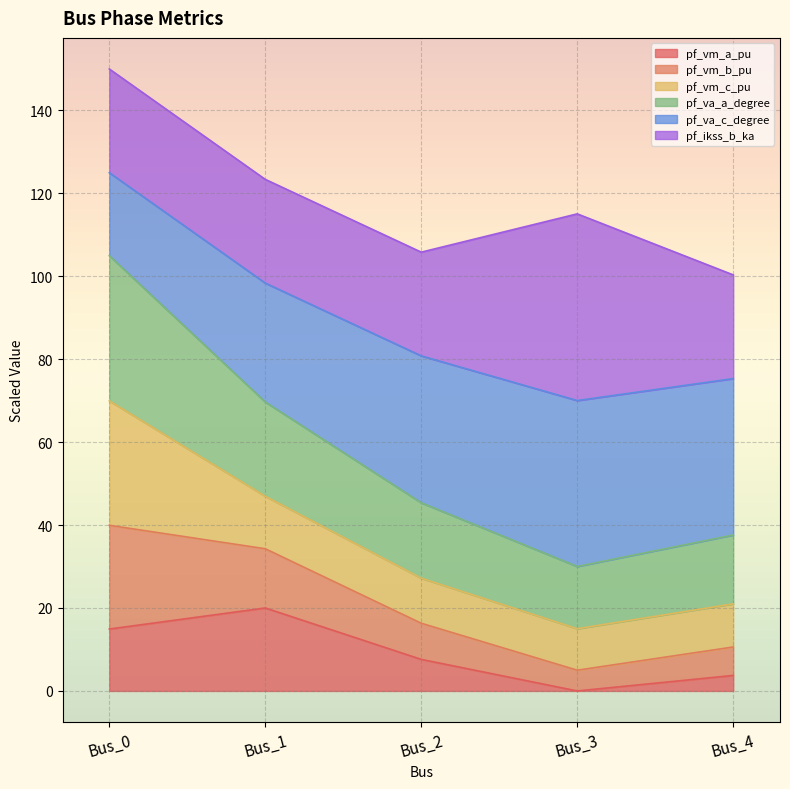

What is the total value across all series at Bus_2?

105.8